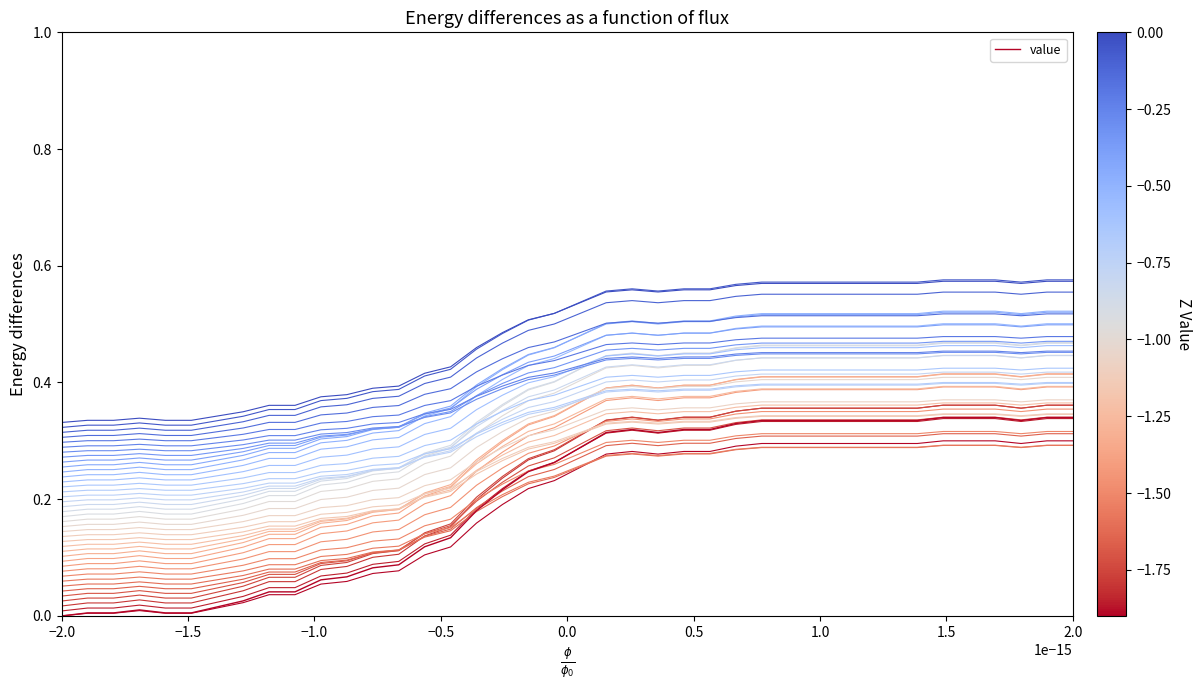

What is the difference between the maximum and minimum values in the value series?

0.3